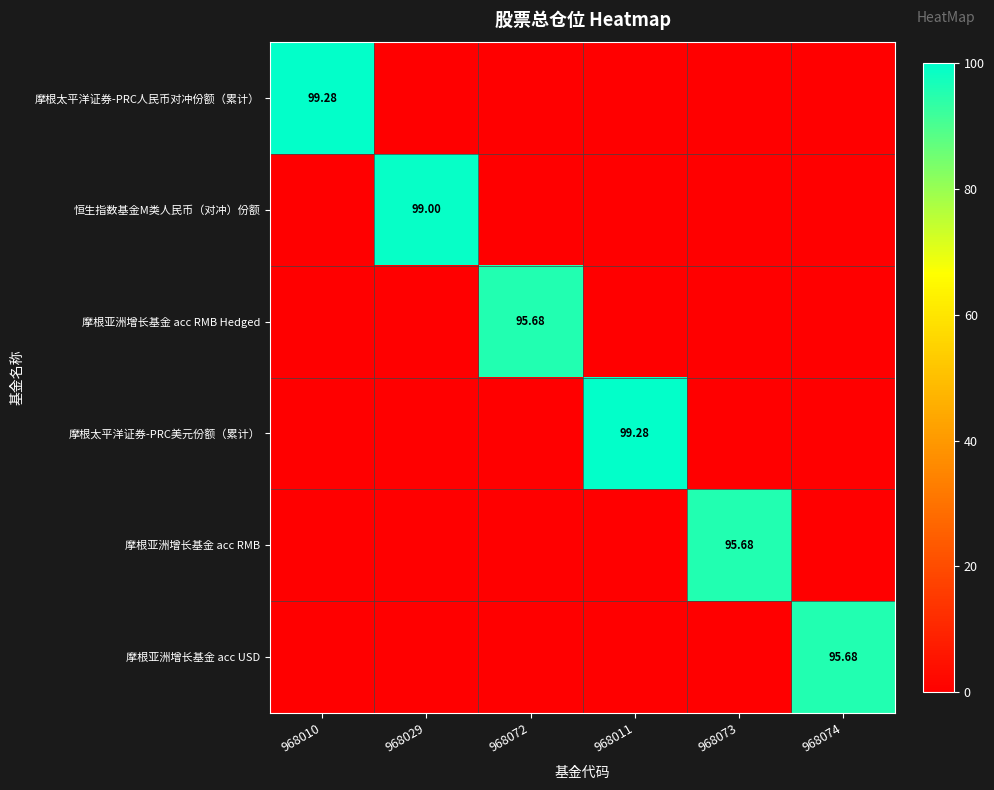

What is the spread (max minus min) of values at 968010?

99.3